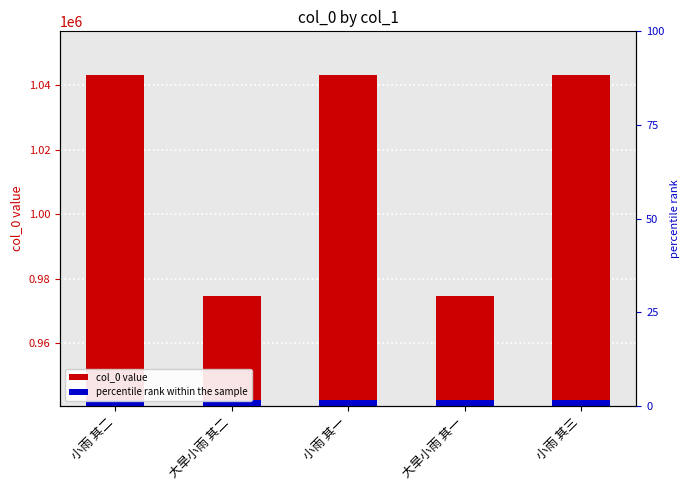

What is the value of the 4th bar from the left?

974709